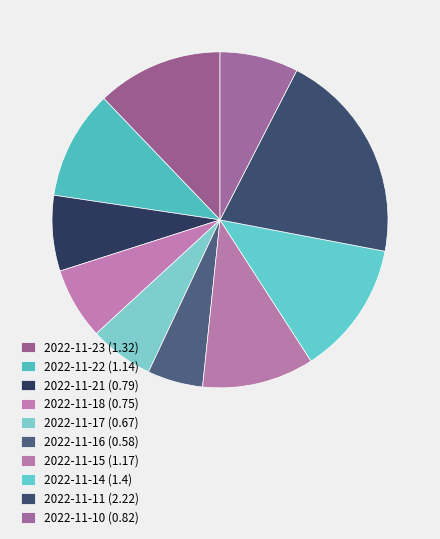

Count the number of slices in the pie.

10